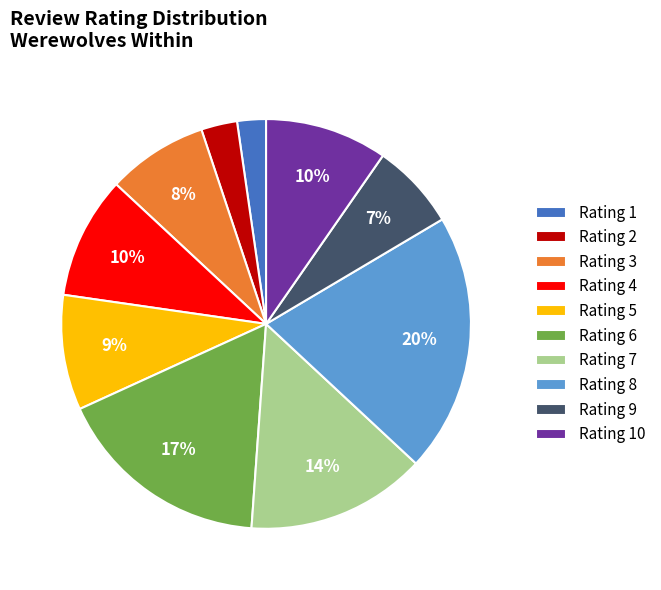

Is there any slice that represents more than half of the pie?

No